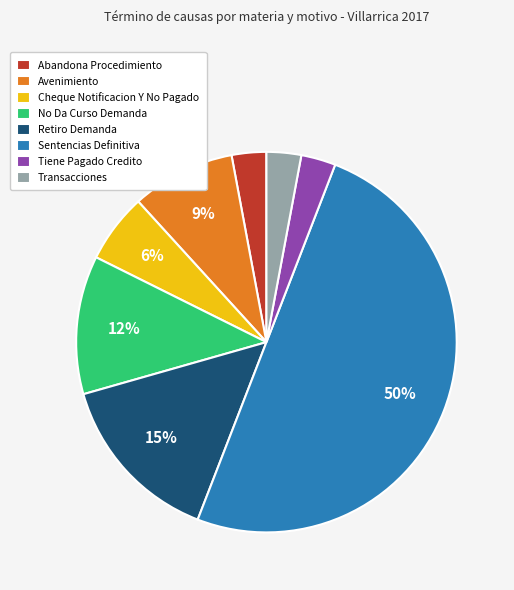

What percentage is the Retiro Demanda slice, to the nearest percent?

15%